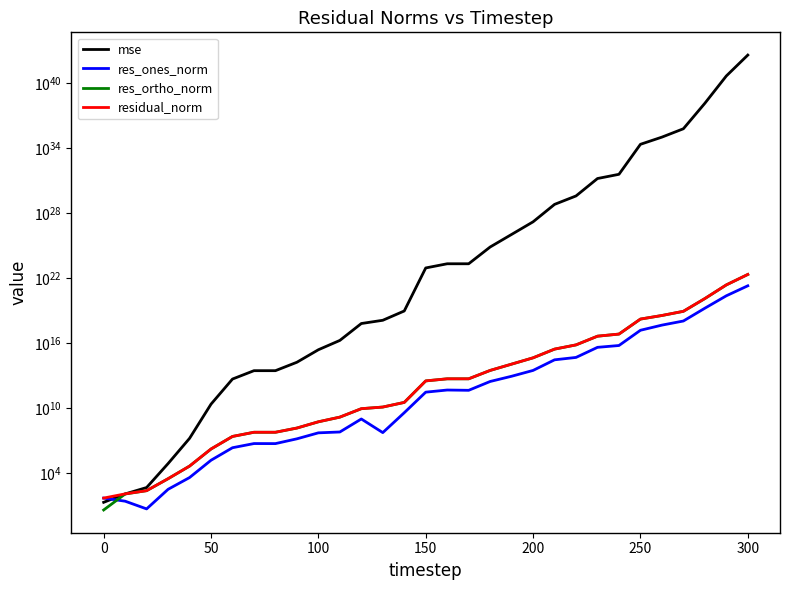

The residual_norm series shows 224168960625792811008.0 at 28. True or false?

False